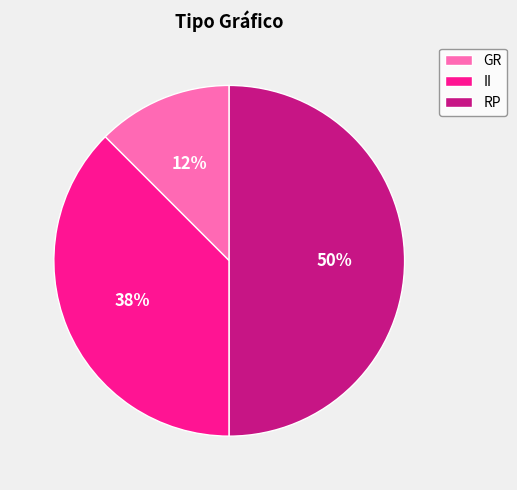

How many segments does this pie chart have?

3